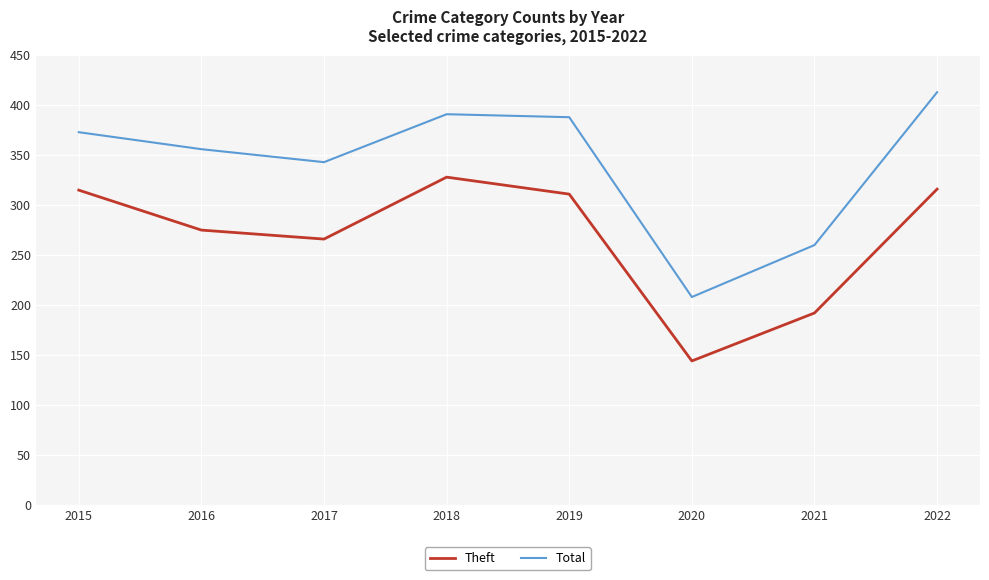

In Total, how many points are lower than both neighbors (excluding endpoints)?

2